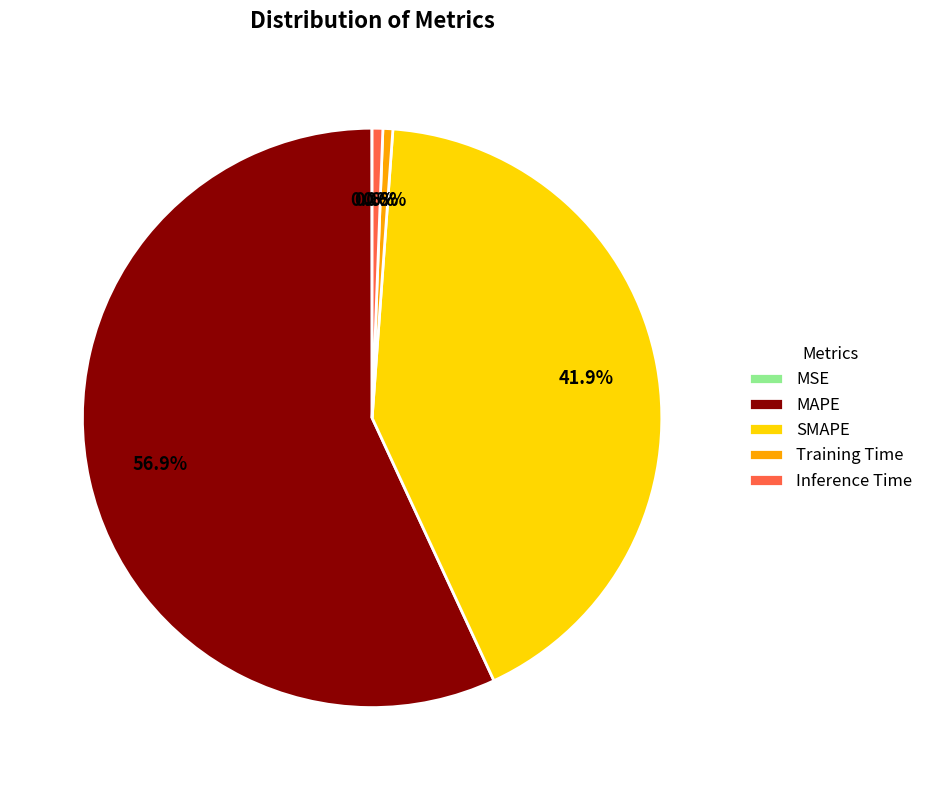

Which slice is the largest?

MAPE